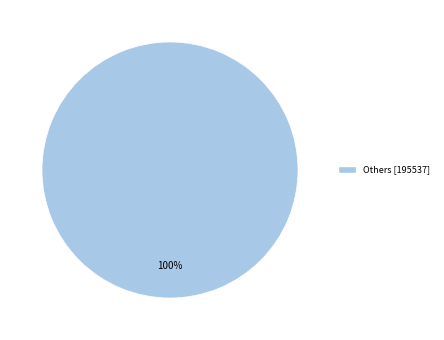

Does any single category account for the majority?

Yes